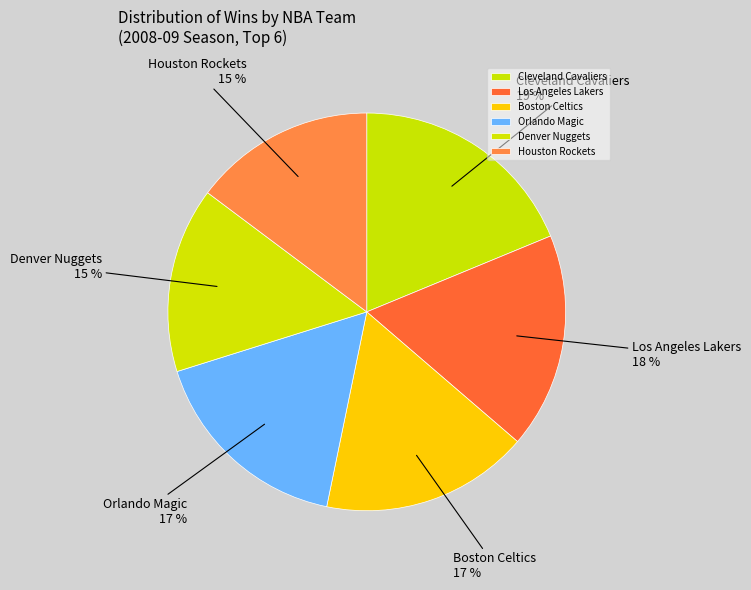

Is it true that Orlando Magic is 17% of the pie?

True